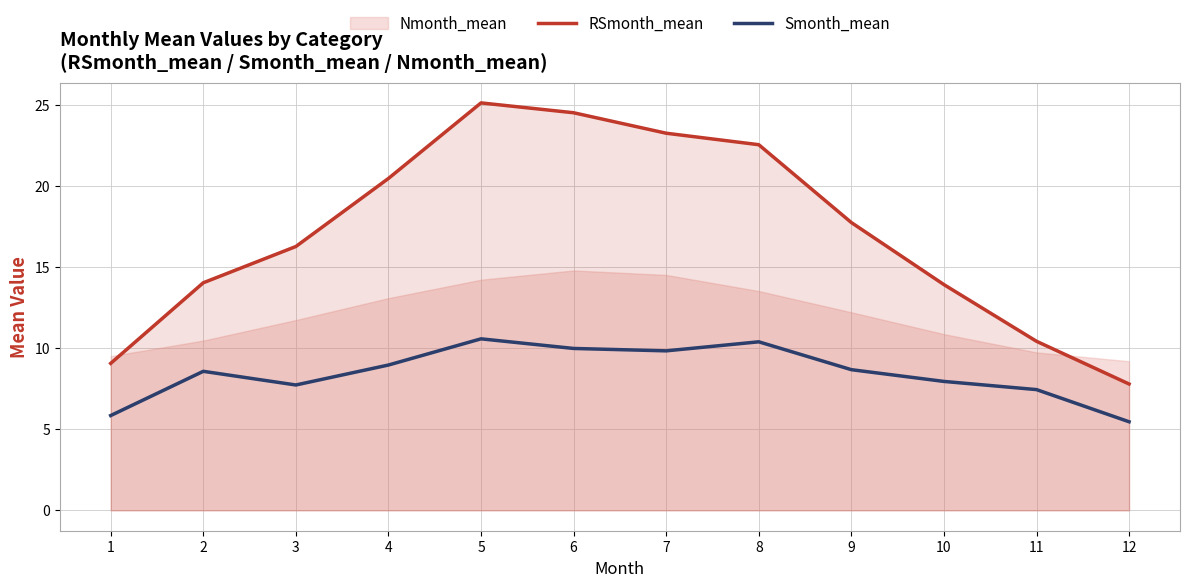

How many values in the Smonth_mean series are below 8?

5